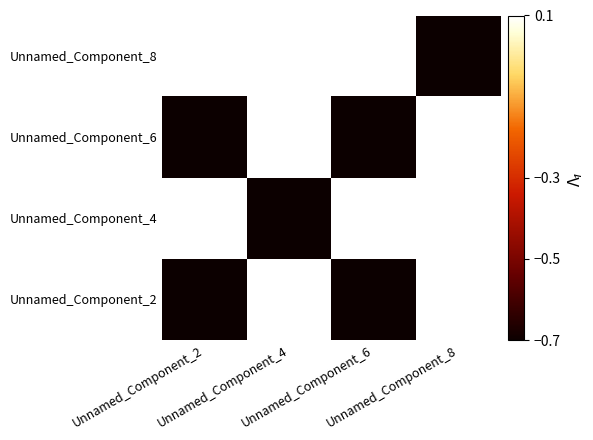

Which label corresponds to the largest value in the chart?

Unnamed_Component_4